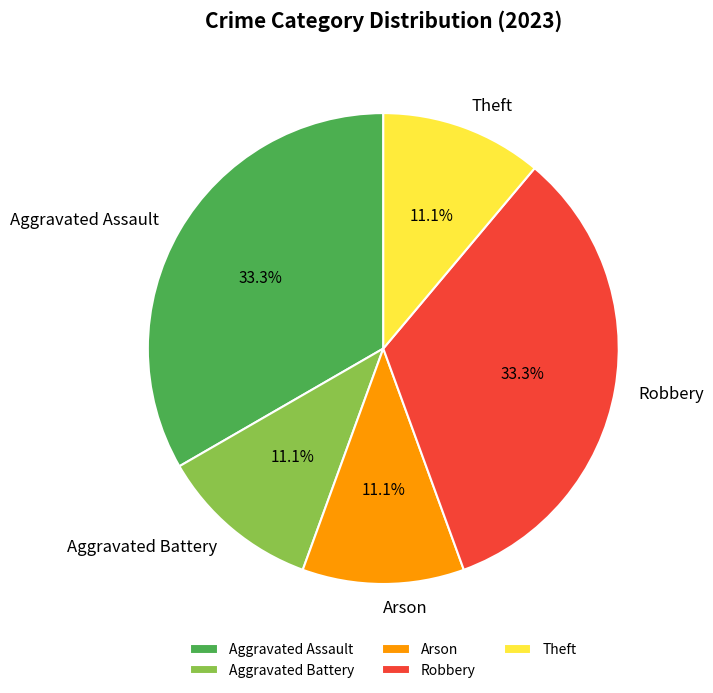

Does any single category account for the majority?

No